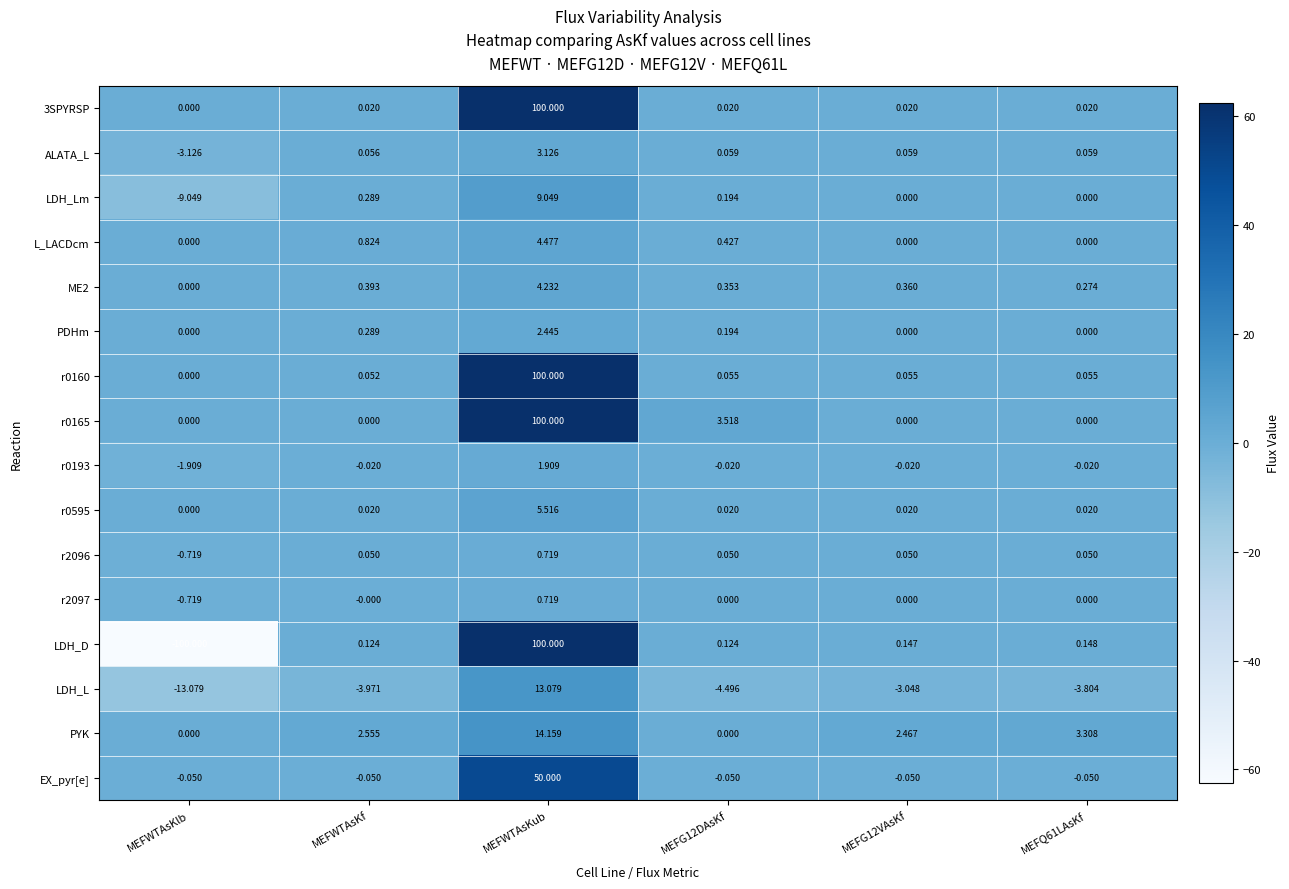

Is the value of PDHm at MEFWTAsKf greater than the value of r2097 at MEFG12VAsKf?

Yes